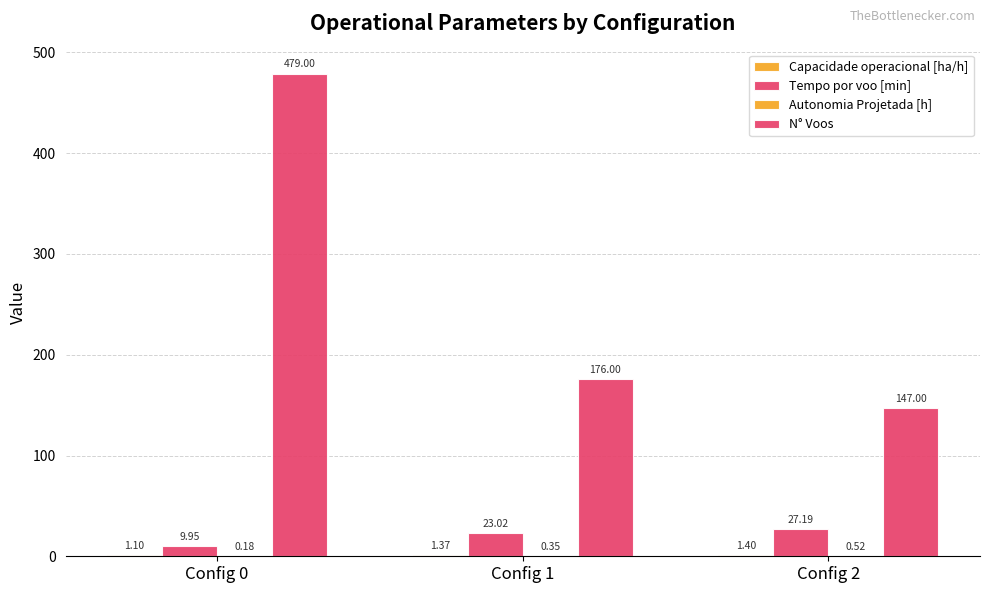

Count the Capacidade operacional [ha/h] values in the range 1 to 2.

3